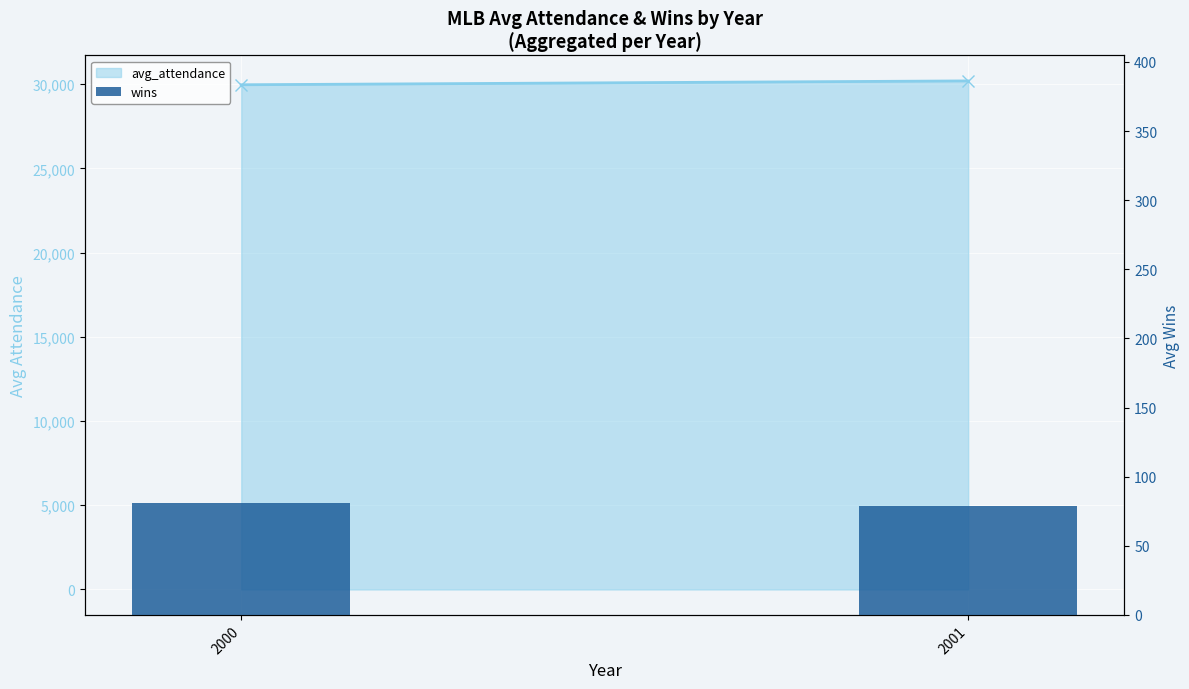

Where does the data first go above 80?

2000